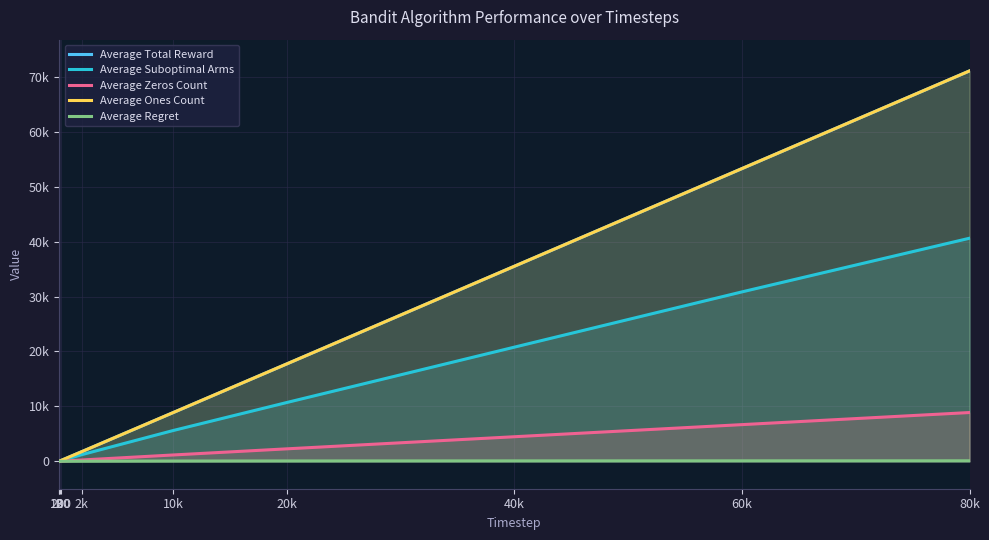

How many data points does each series have?

10